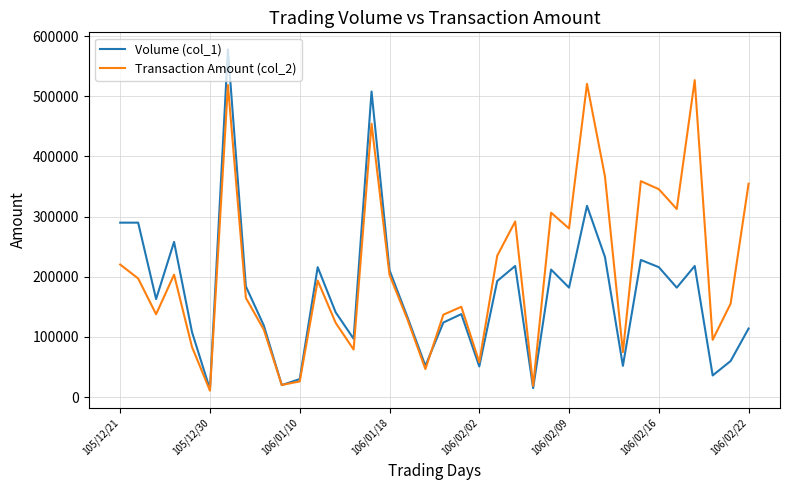

In Transaction Amount (col_2), how many points are higher than both neighbors (excluding endpoints)?

10